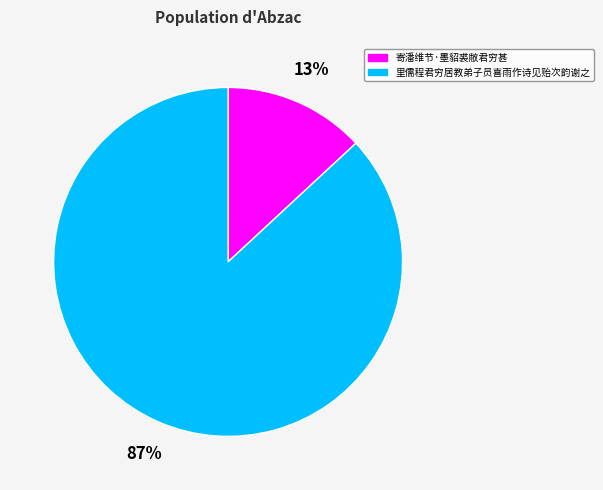

Rank the categories by value from lowest to highest.

寄潘维节·墨貂裘敝君穷甚, 里儒程君穷居教弟子员喜雨作诗见贻次韵谢之